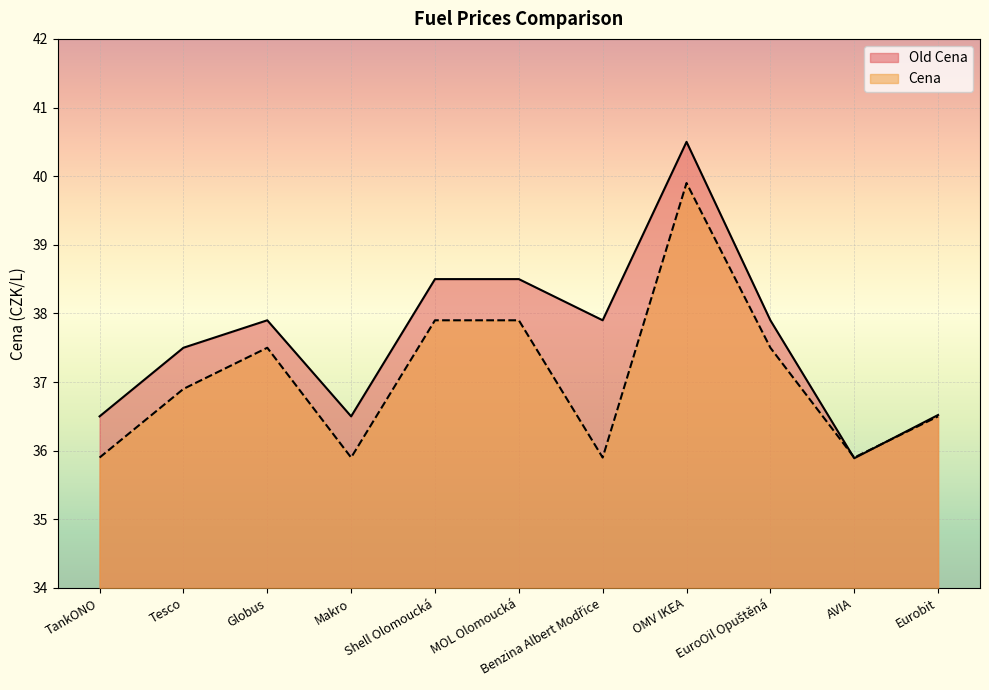

Is it true that Cena equals 35.9 at AVIA?

True